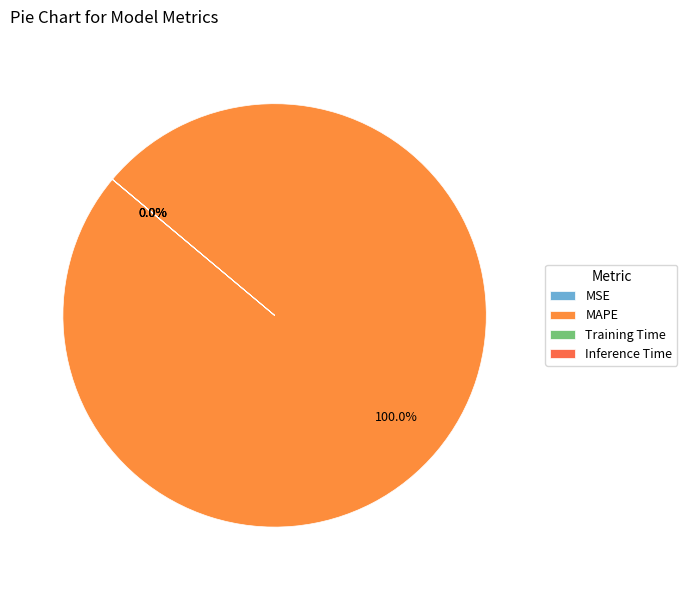

Rank the categories by value from lowest to highest.

Inference Time, Training Time, MSE, MAPE